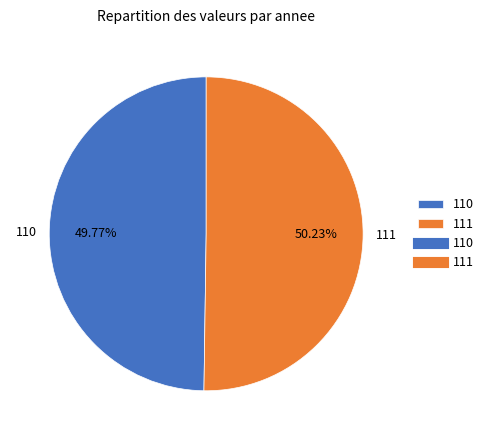

What is the ratio of the value at 110 to the value at 111?

1.0